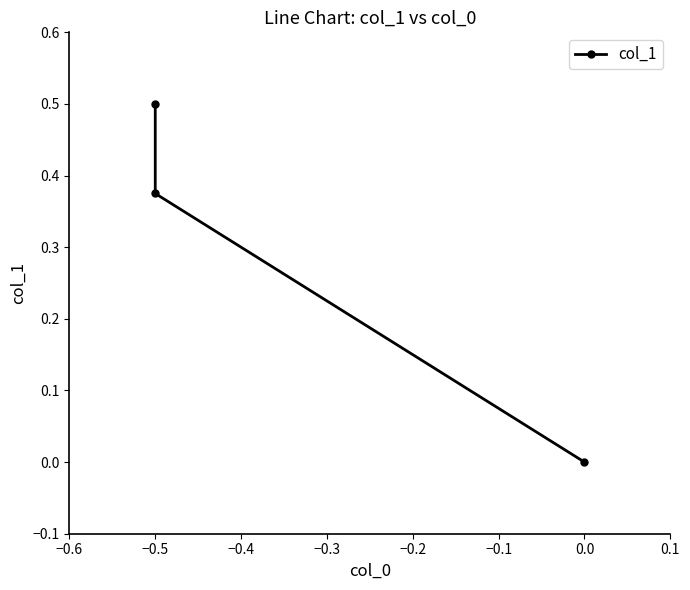

True or false: the data shows 0.3 at −0.5.

False